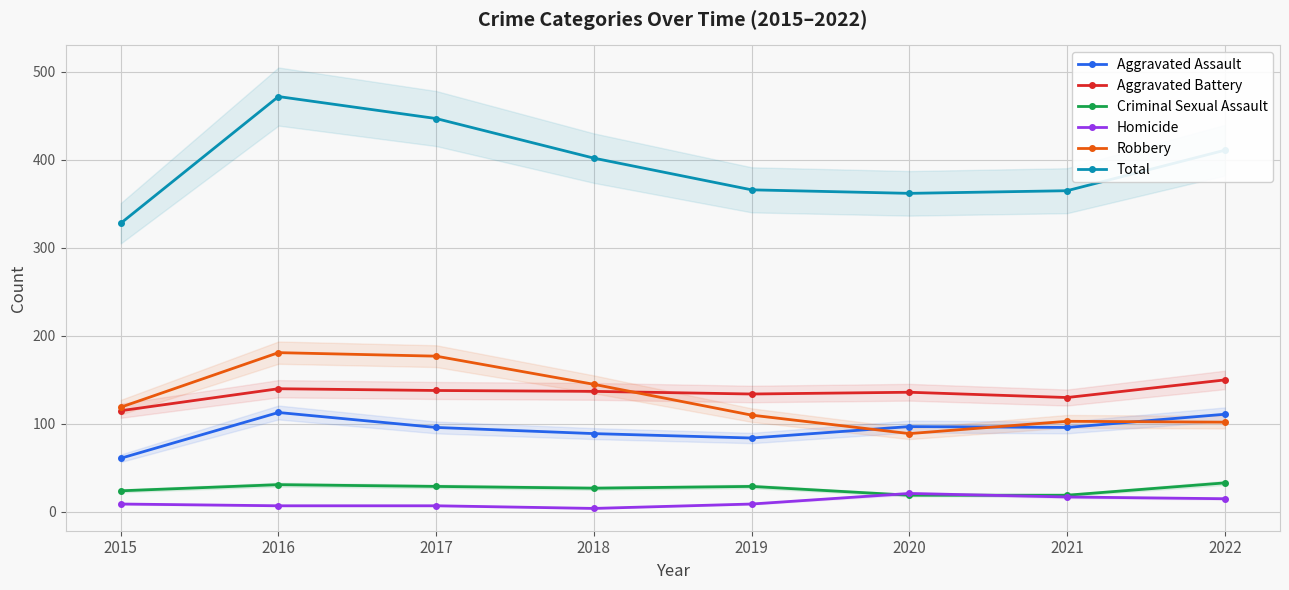

Rank the series by their maximum value, from lowest to highest.

Homicide, Criminal Sexual Assault, Aggravated Assault, Aggravated Battery, Robbery, Total